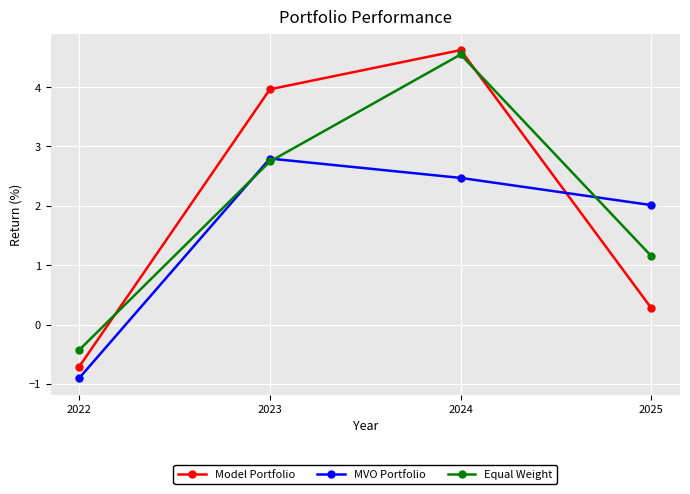

Does the chart have visible grid lines?

Yes